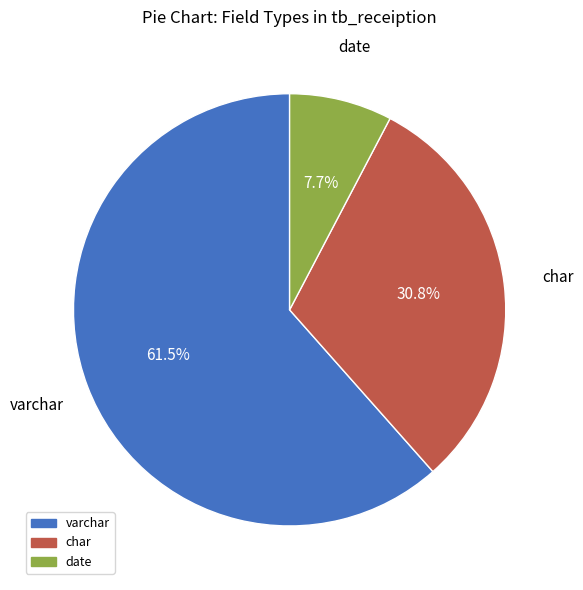

Does any single category account for the majority?

Yes